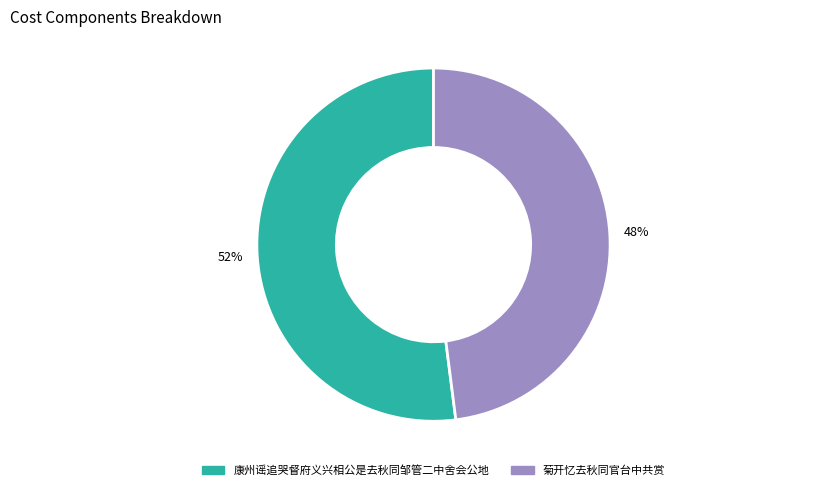

Count the number of slices in the pie.

2